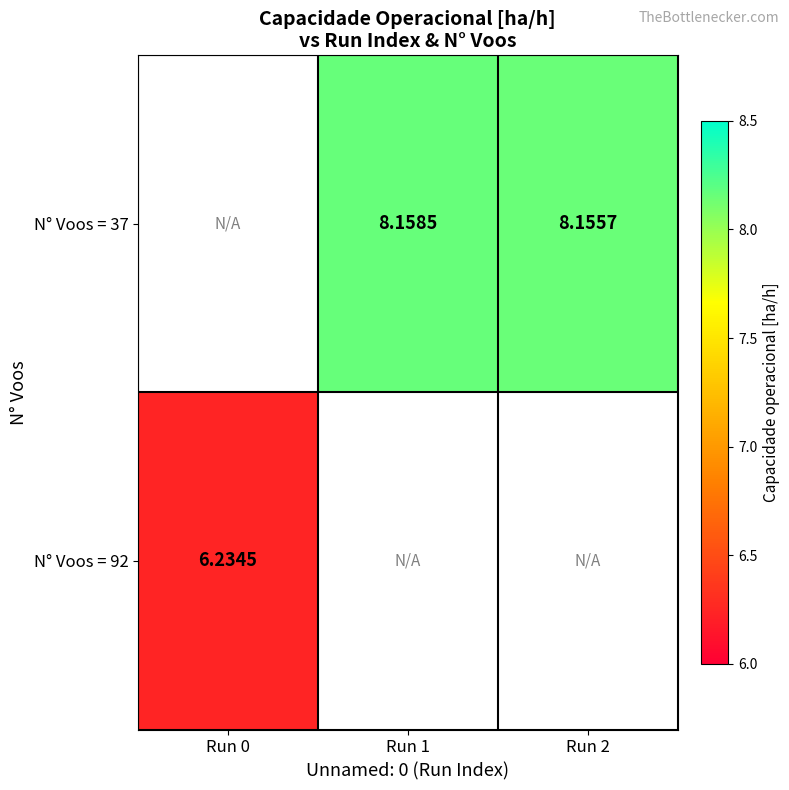

Is the value of N° Voos = 37 at Run 1 greater than the value of N° Voos = 92 at Run 0?

Yes